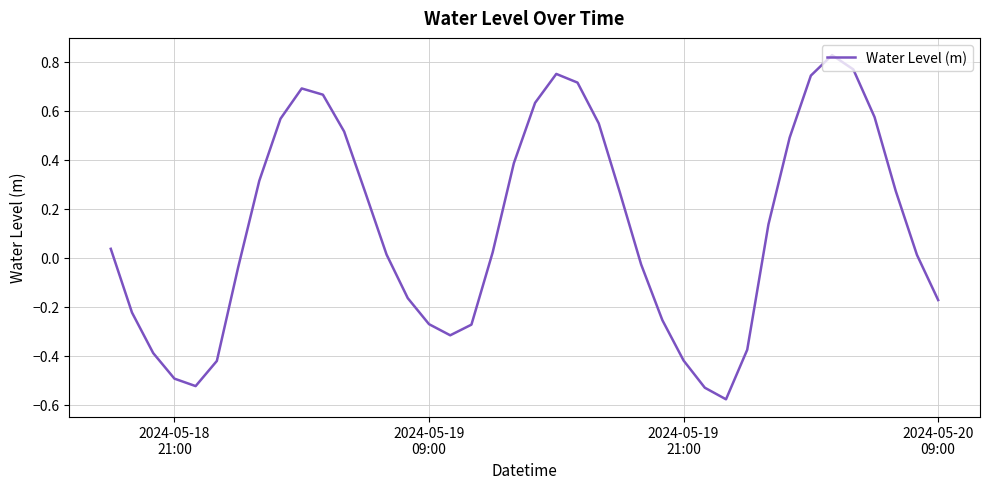

How many lines are shown in the chart?

1